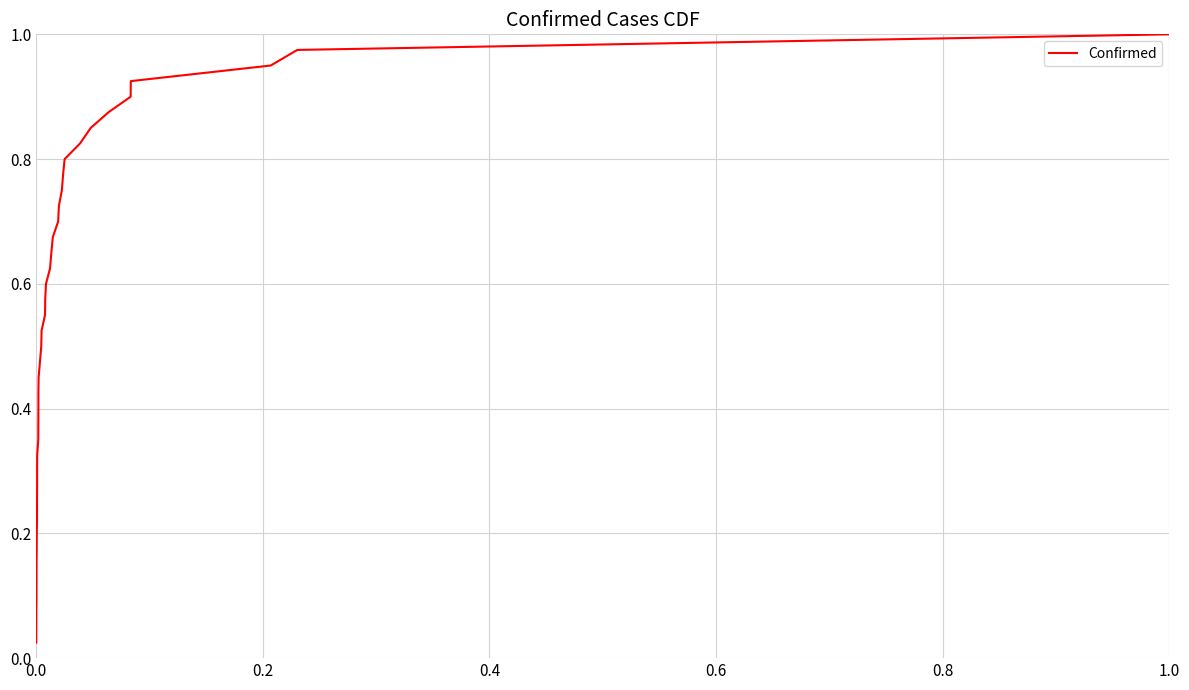

Is this an area chart (filled region under the line)?

No